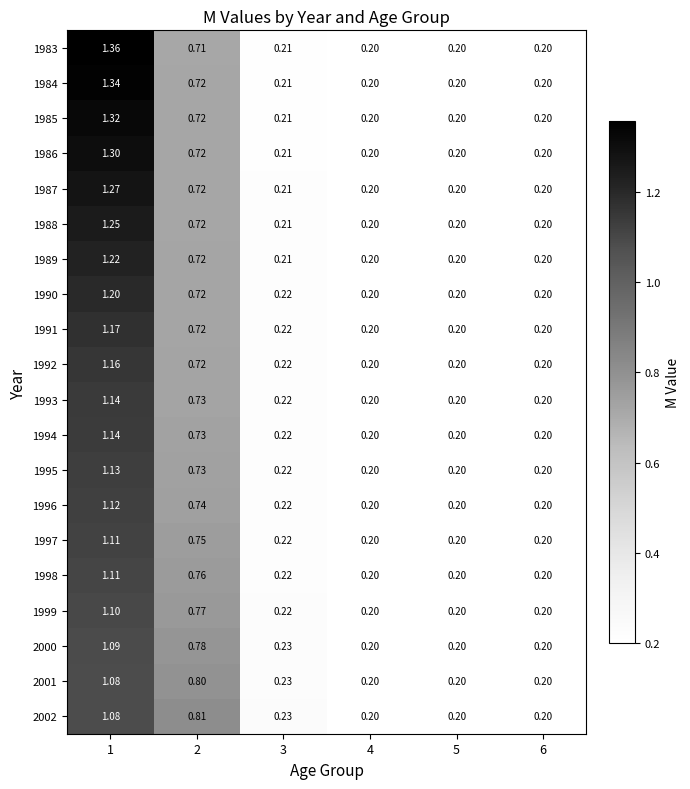

Is the value of 1996 at 3 greater than the value of 2000 at 2?

No